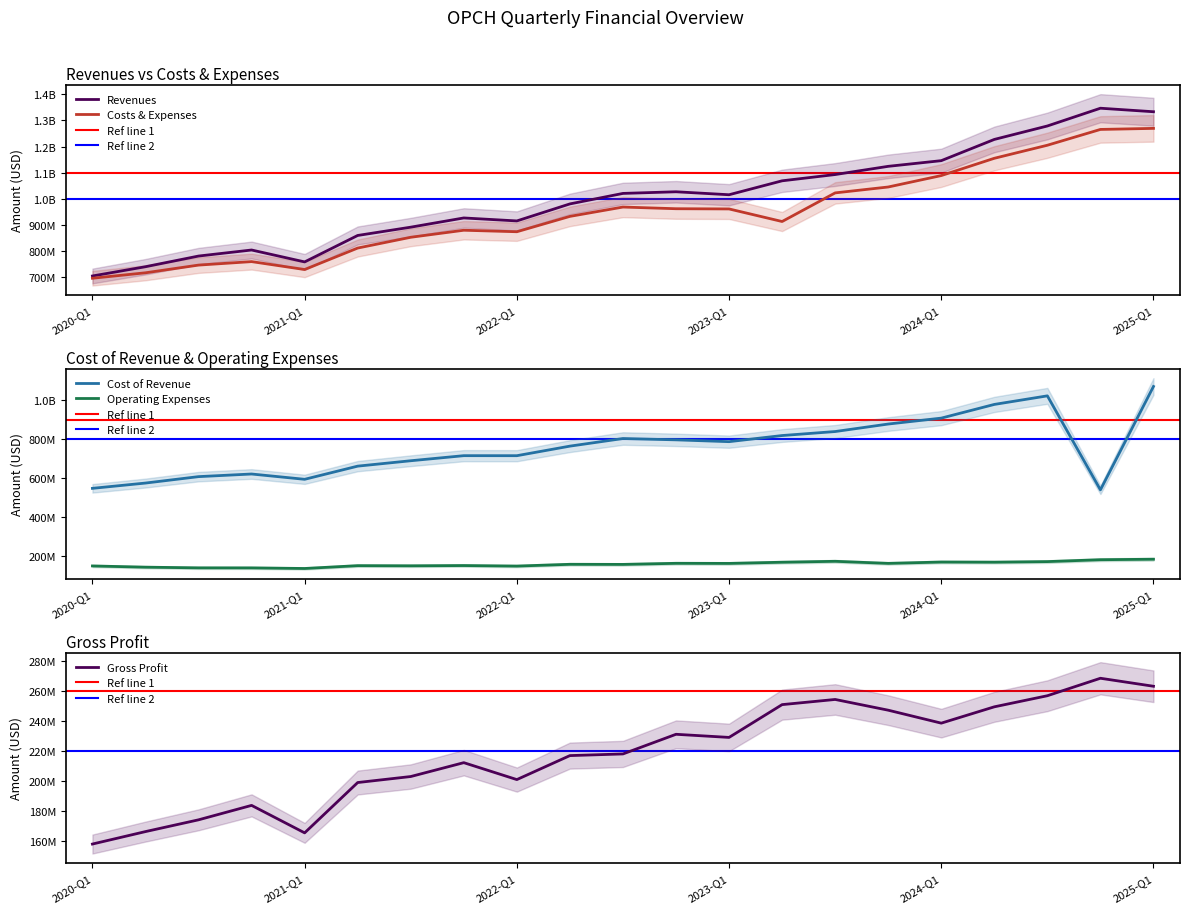

How many data points in Revenues are above 1015848000?

10